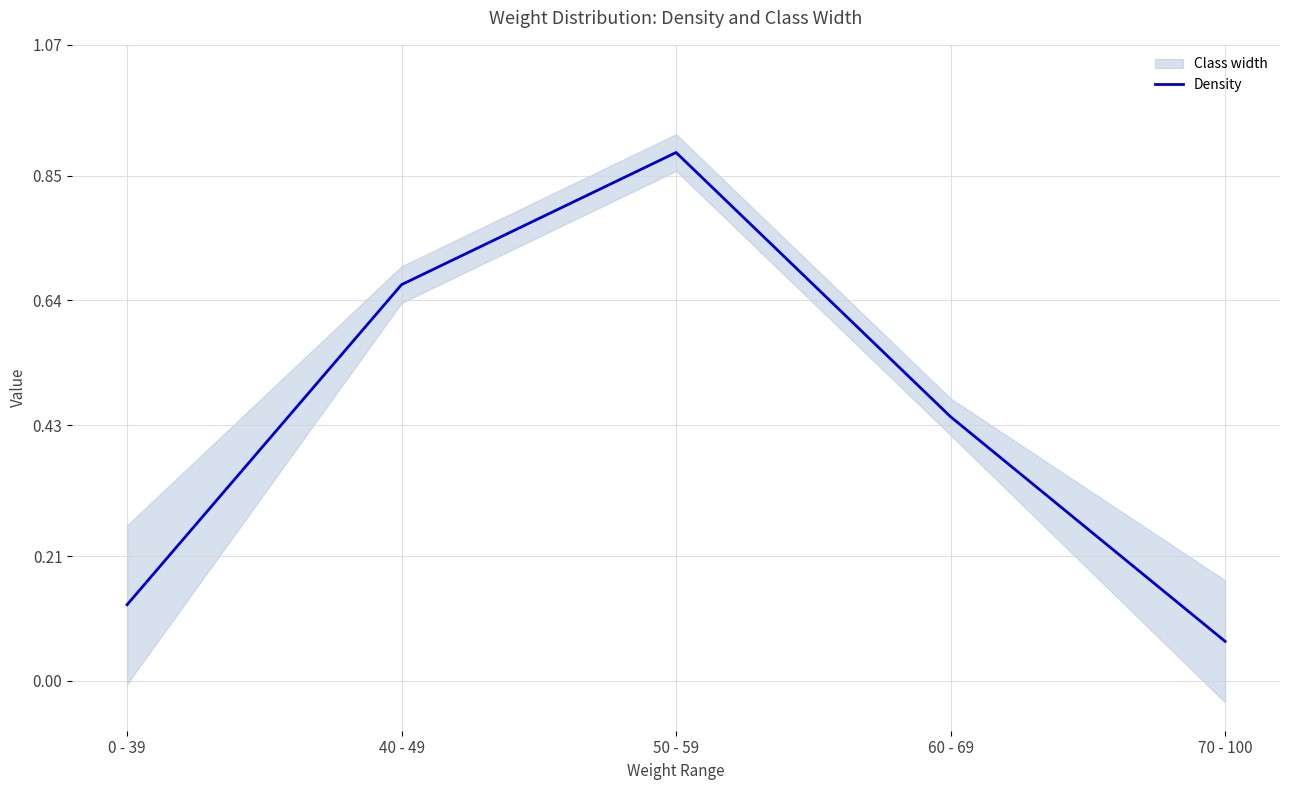

Where is the data nearest to the value 0?

70 - 100